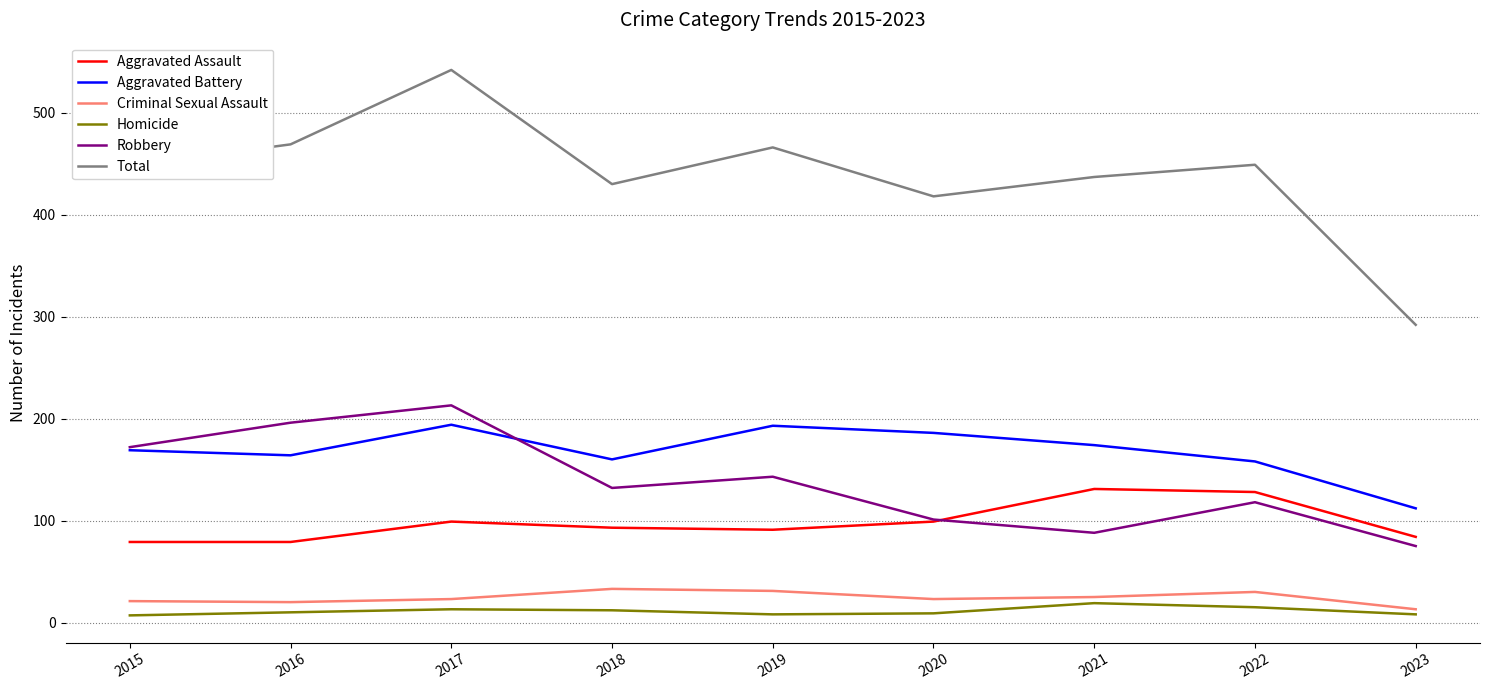

What is the difference between the maximum and minimum values in the Homicide series?

12